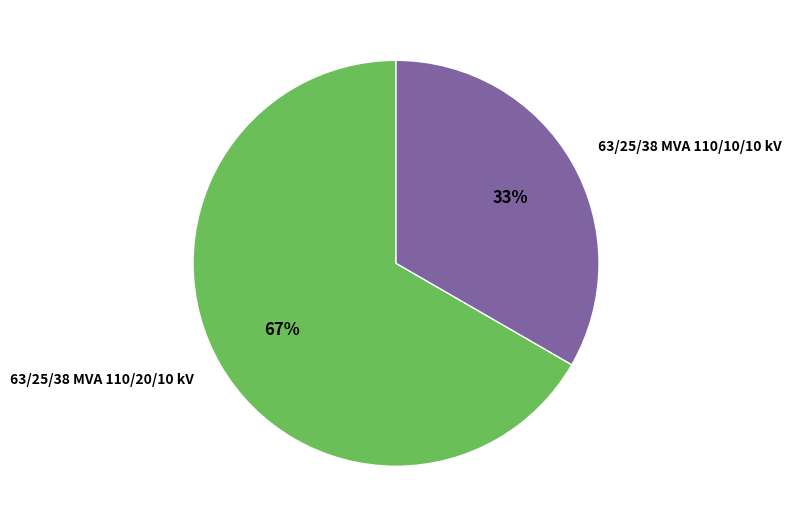

To the nearest percent, what is the combined percentage of 63/25/38 MVA 110/20/10 kV and 63/25/38 MVA 110/10/10 kV?

100%